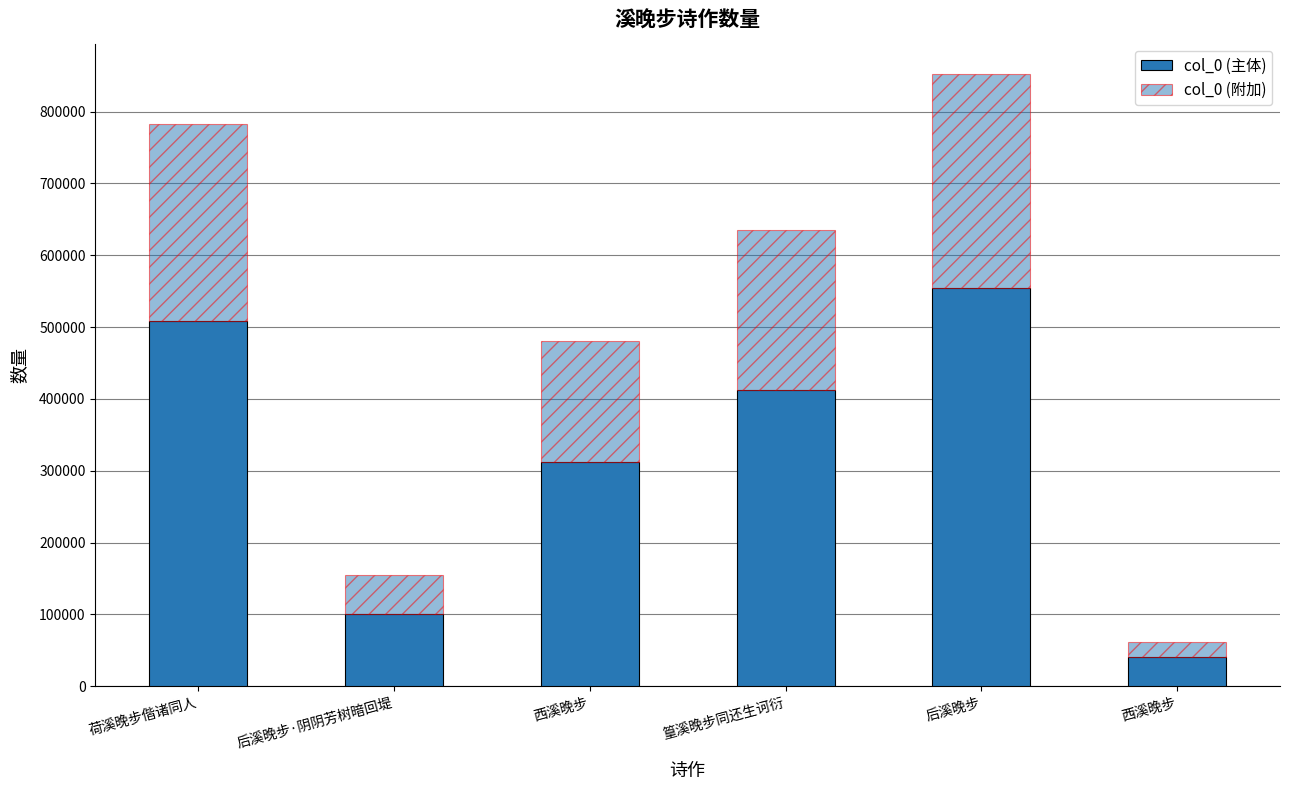

True or false: col_0 (主体) has a value of 54919.9 at 西溪晚步.

False